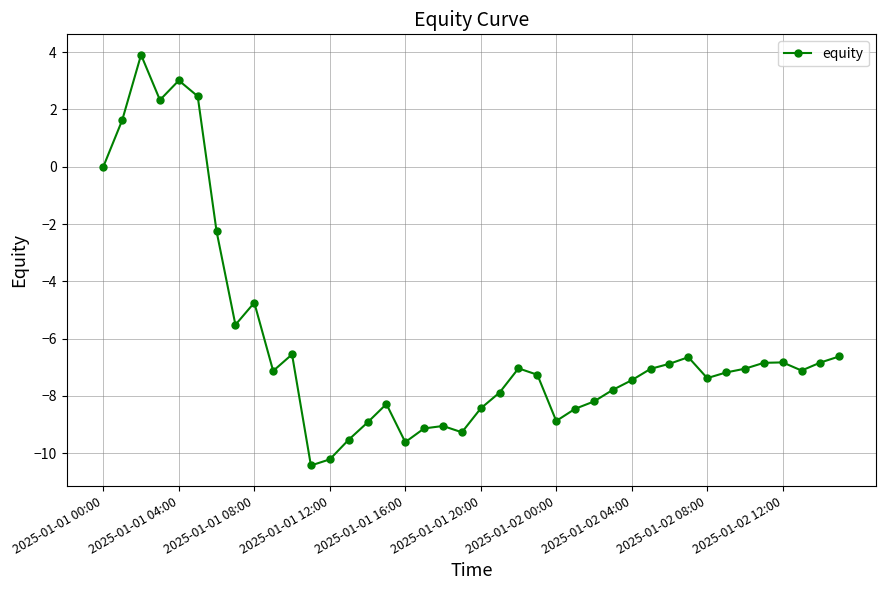

True or false: the data has more than 2 interior local peaks.

True